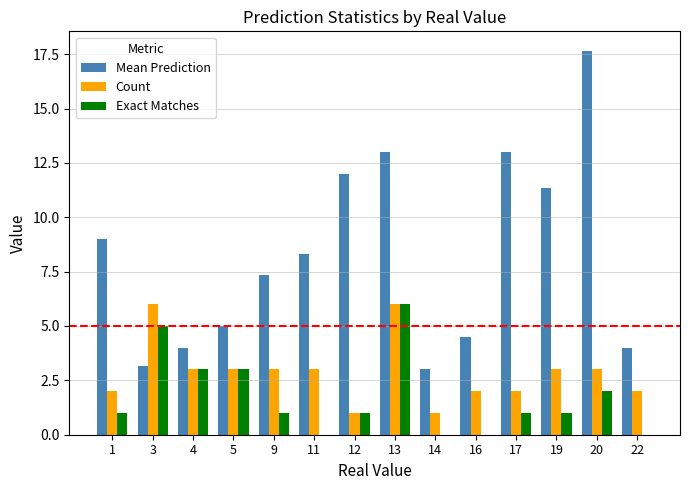

Between 1 and 16, which series saw the biggest shift?

Mean Prediction